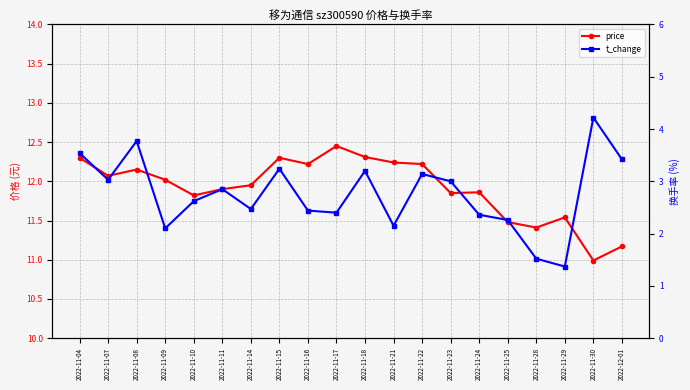

Reading left to right, list all the values displayed in this chart.

price: 2022-11-04=12.3	2022-11-07=12.1	2022-11-08=12.2	2022-11-09=12.0	2022-11-10=11.8	2022-11-11=11.9	2022-11-14=11.9	2022-11-15=12.3	2022-11-16=12.2	2022-11-17=12.4	2022-11-18=12.3	2022-11-21=12.2	2022-11-22=12.2	2022-11-23=11.8	2022-11-24=11.9	2022-11-25=11.5	2022-11-28=11.4	2022-11-29=11.5	2022-11-30=11.0	2022-12-01=11.2
t_change: 2022-11-04=3.5	2022-11-07=3.0	2022-11-08=3.8	2022-11-09=2.1	2022-11-10=2.6	2022-11-11=2.9	2022-11-14=2.5	2022-11-15=3.2	2022-11-16=2.4	2022-11-17=2.4	2022-11-18=3.2	2022-11-21=2.1	2022-11-22=3.1	2022-11-23=3.0	2022-11-24=2.4	2022-11-25=2.3	2022-11-28=1.5	2022-11-29=1.4	2022-11-30=4.2	2022-12-01=3.4